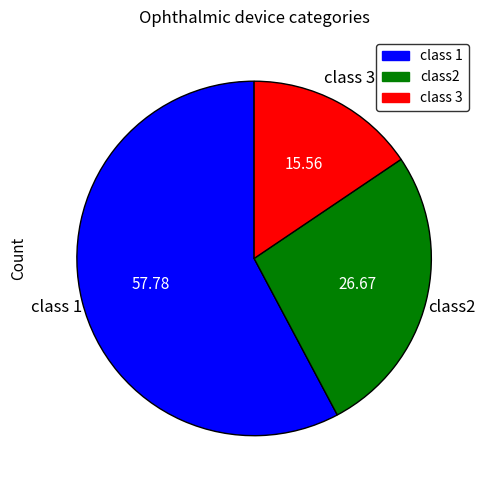

Between class 1 and class 3, which is larger?

class 1